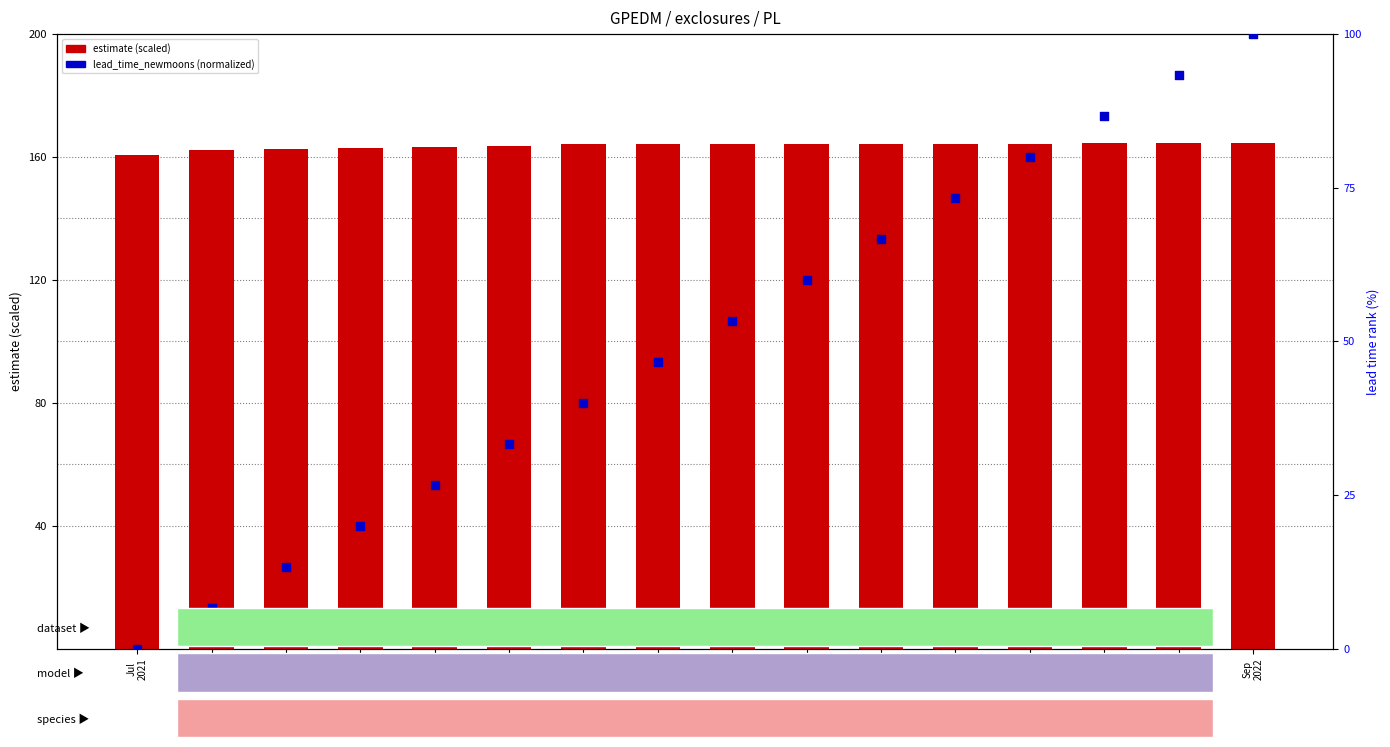

Which series contains the lowest Y value?

lead_time_newmoons (norm)